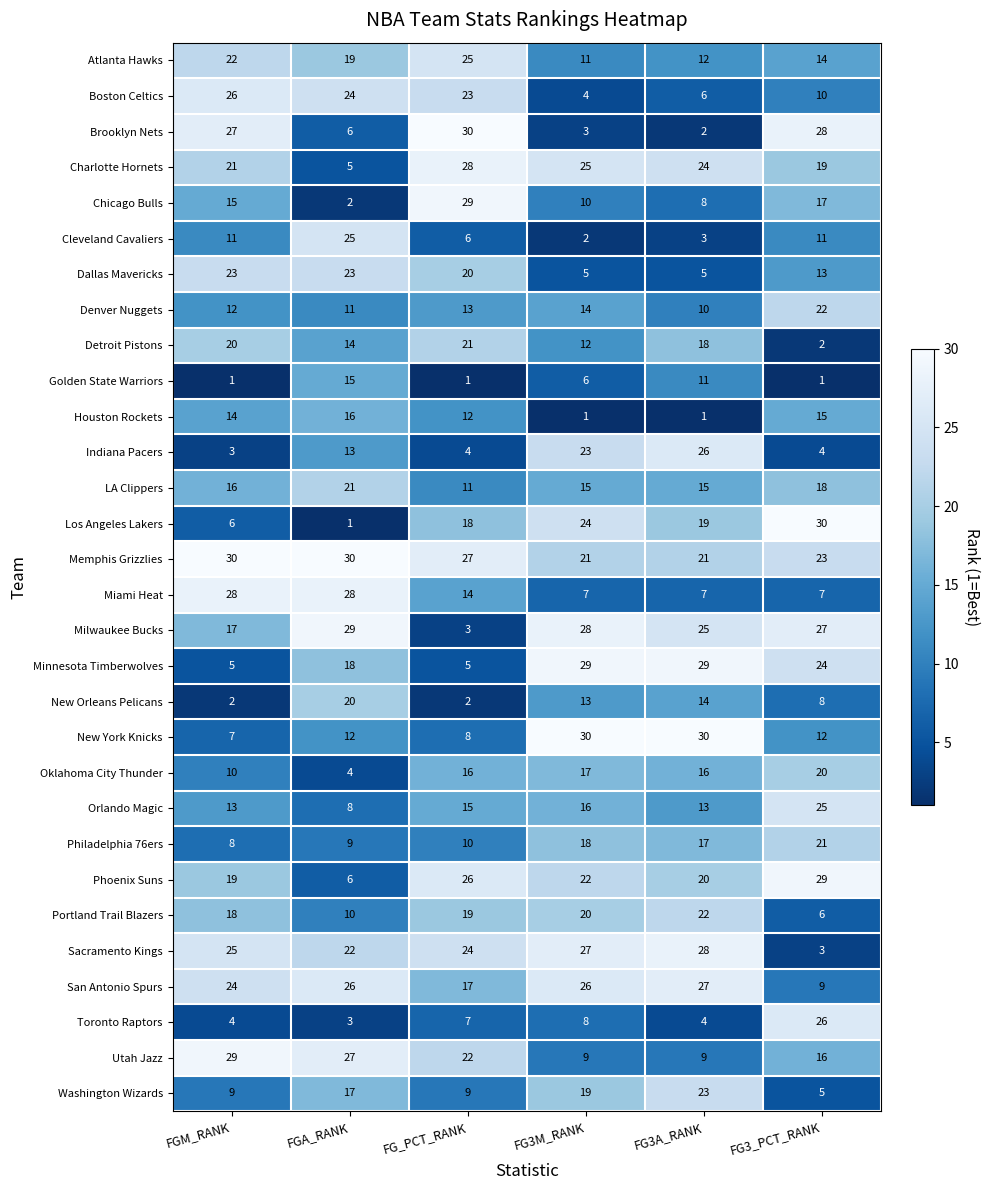

What is the total value across all series at FG_PCT_RANK?

465